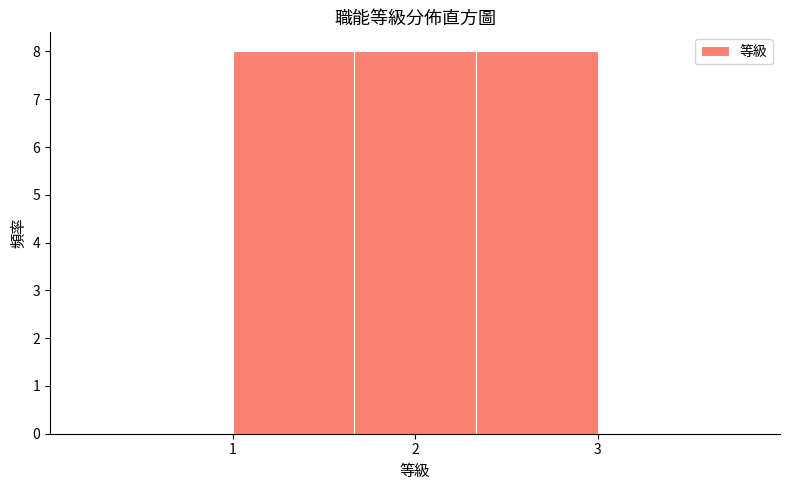

Reading left to right, transcribe this chart: for each bar, give the range it covers on the x-axis and its height. Neither the bar edges nor the heights are printed on the chart, so give them approximately, as read against the axes.

1.0 to 1.7: 8
1.7 to 2.3: 8
2.3 to 3.0: 8